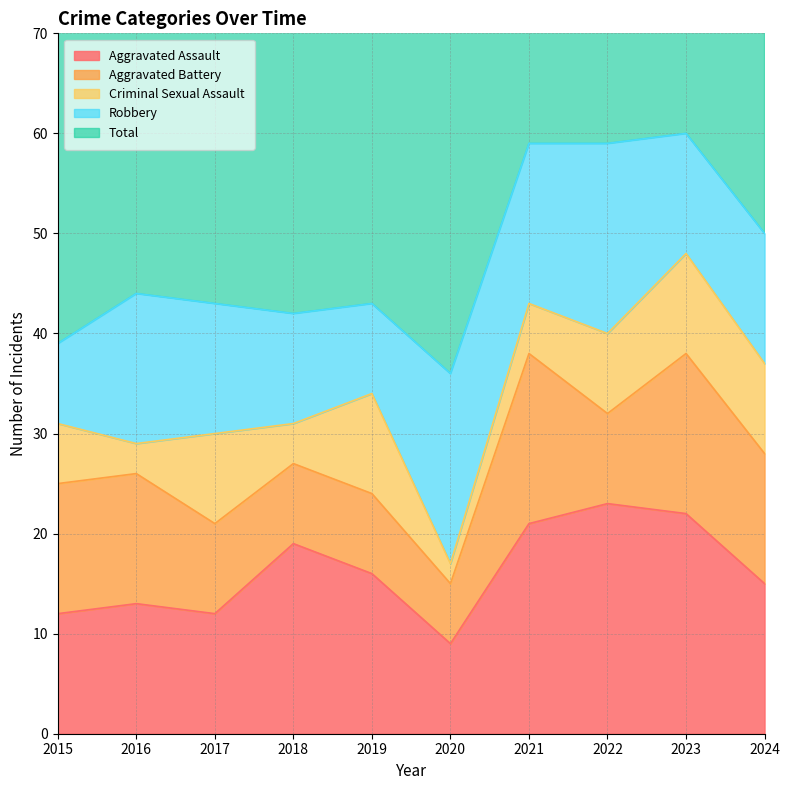

What is the highest value of the Aggravated Assault series?

23